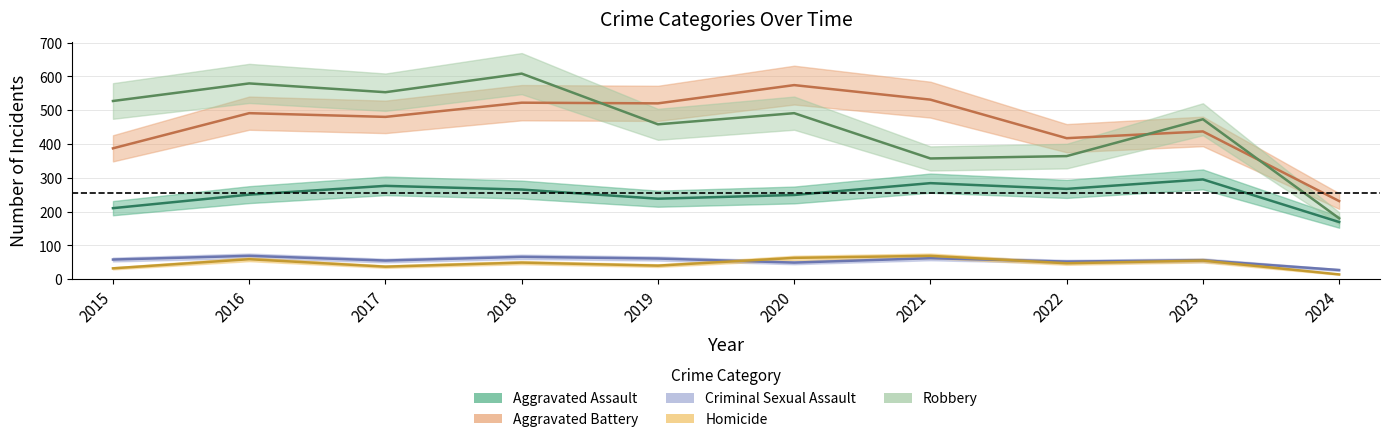

In Homicide, how many points are higher than both neighbors (excluding endpoints)?

4